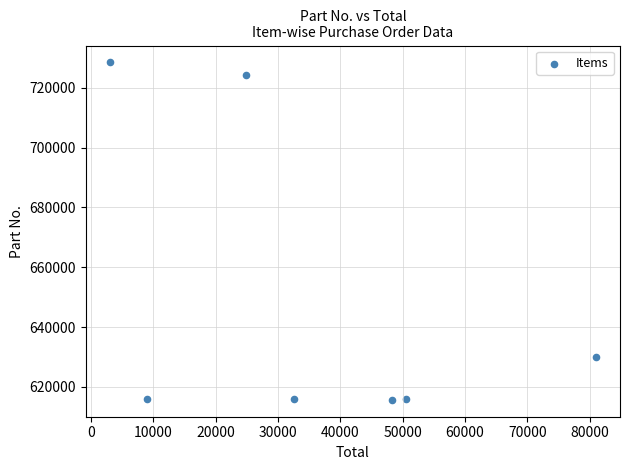

What Y value in the scatter plot is closest to 672093?

630059